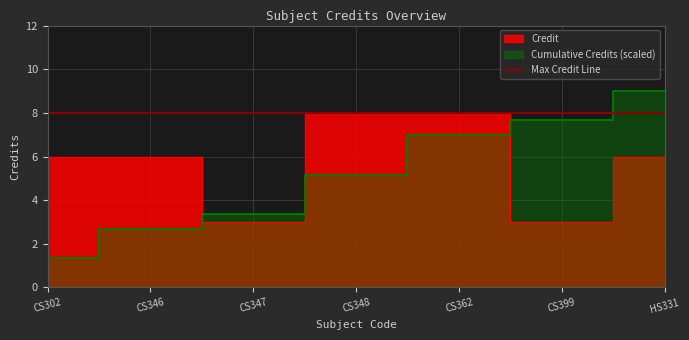

Does the chart display data point markers on the line(s)?

No